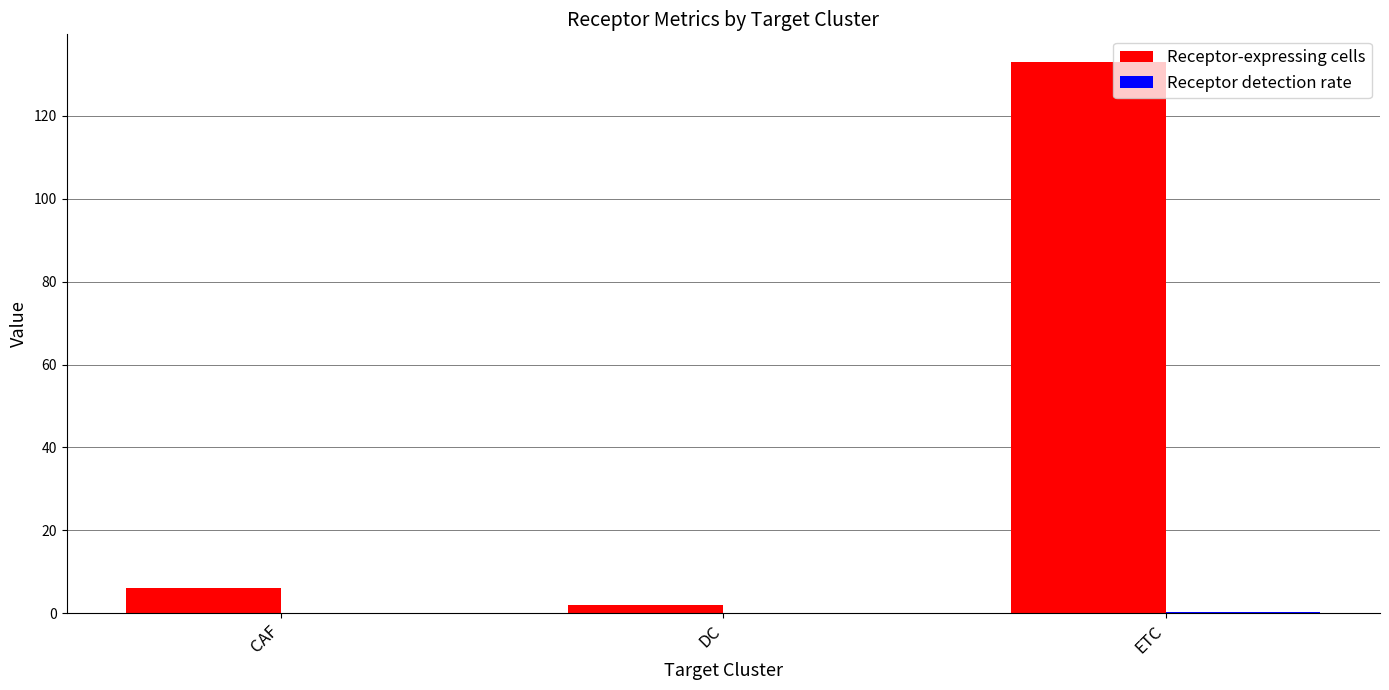

Which series changed the most between CAF and ETC?

Receptor-expressing cells